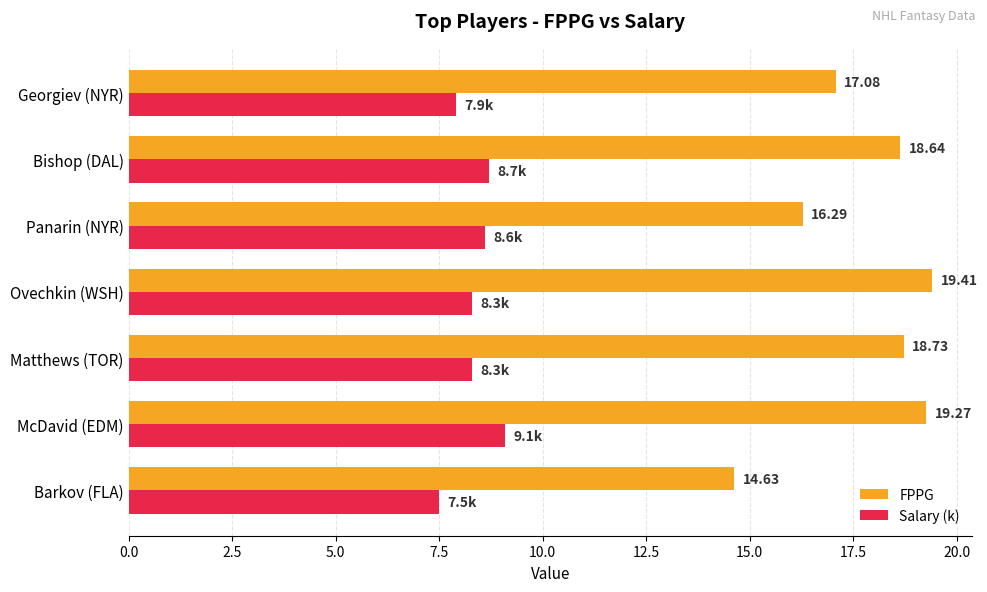

Which series has the largest total across all categories?

FPPG